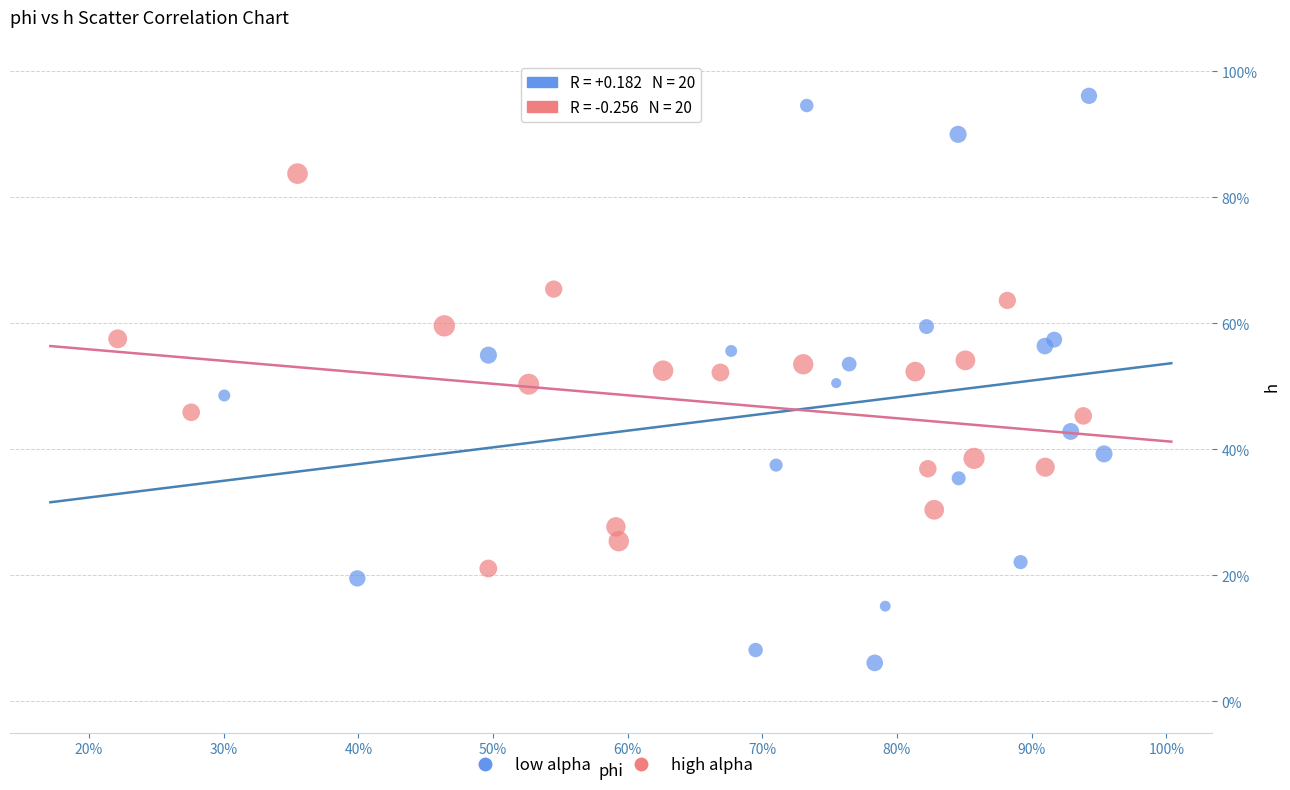

Which series has the widest spread of Y values?

low alpha